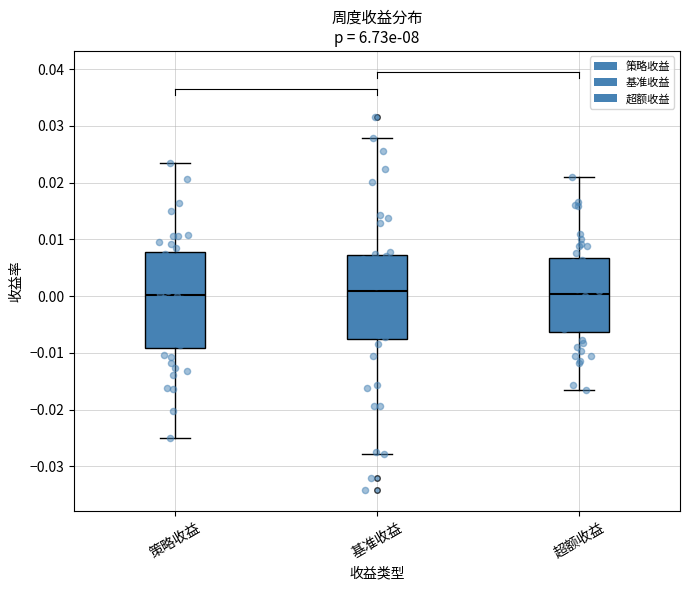

Where does the lower whisker of the box for 超额收益 end on the y-axis? The values are not printed on the chart, so give them approximately, as read against the axis.

-0.017